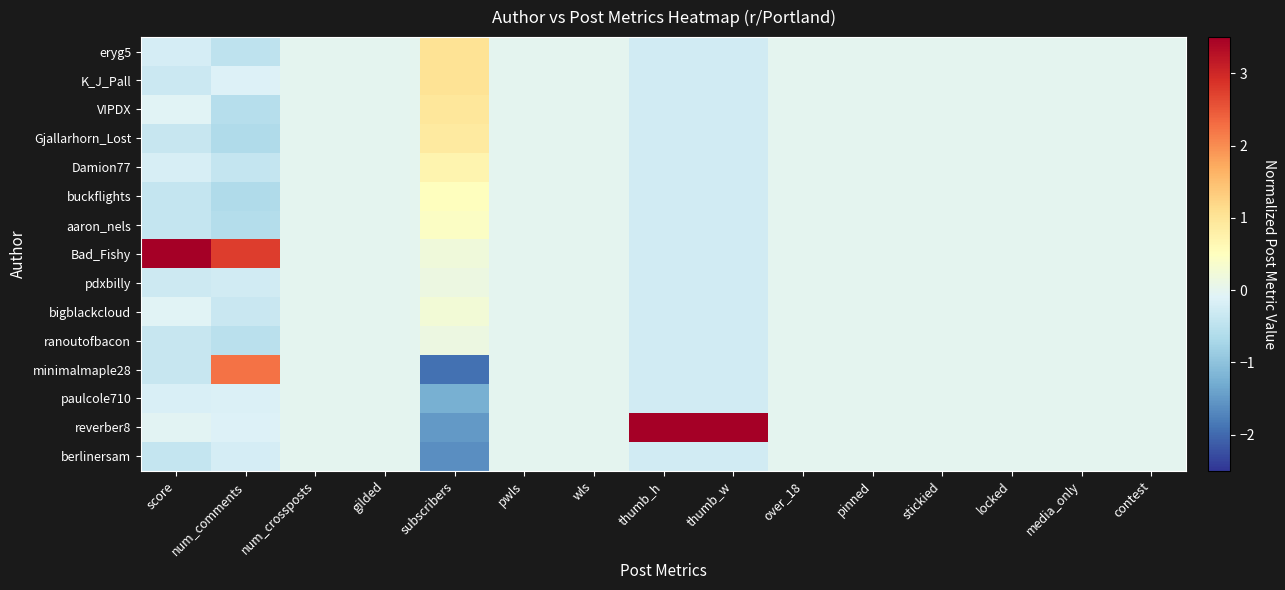

At how many categories does at least one series exceed 0?

5